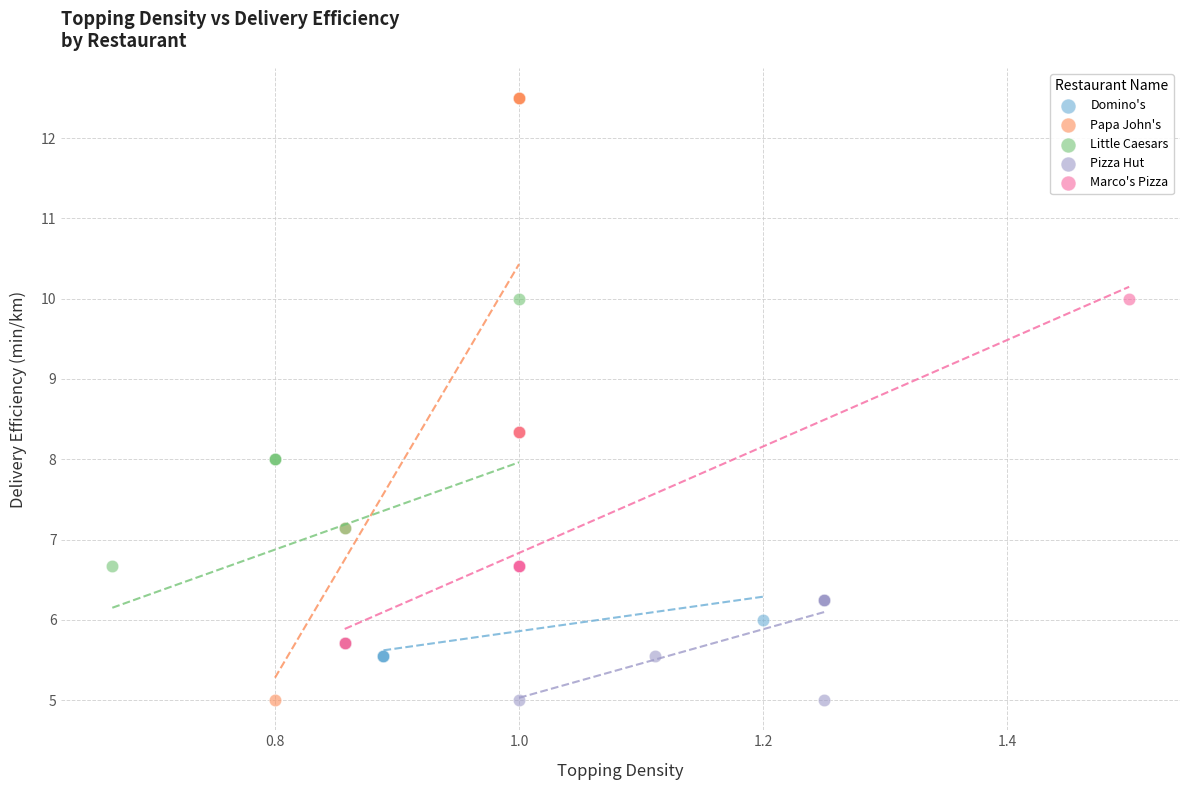

Which series has the largest Y range (max minus min)?

Papa John's